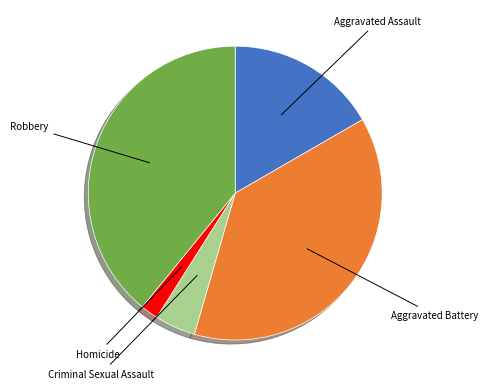

Does any single category account for the majority?

No